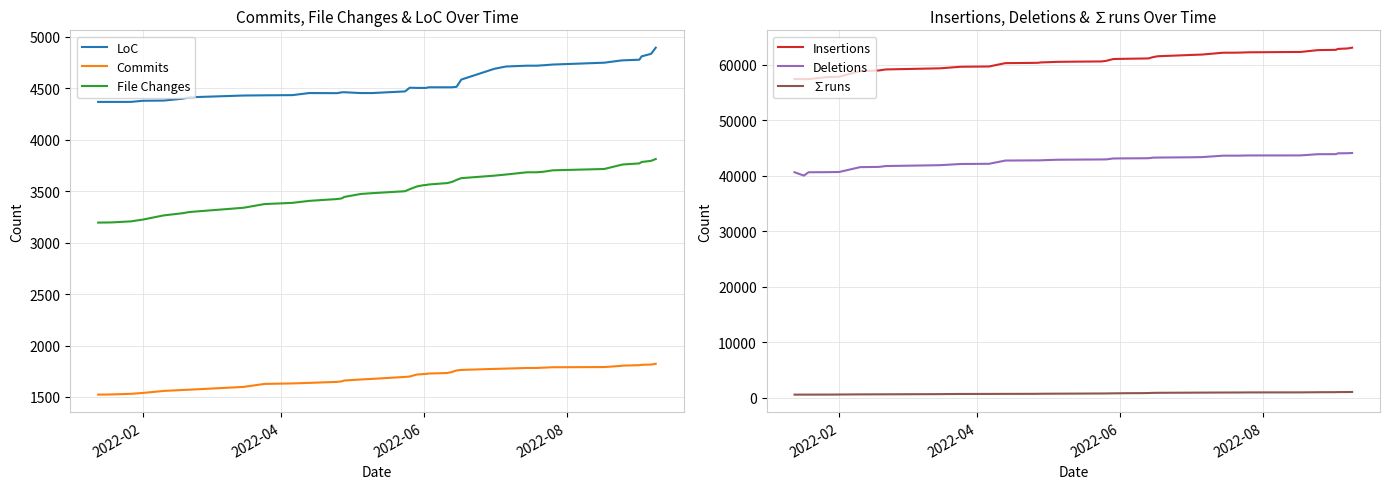

What is the value of the File Changes point at the 38th from the left?

3784